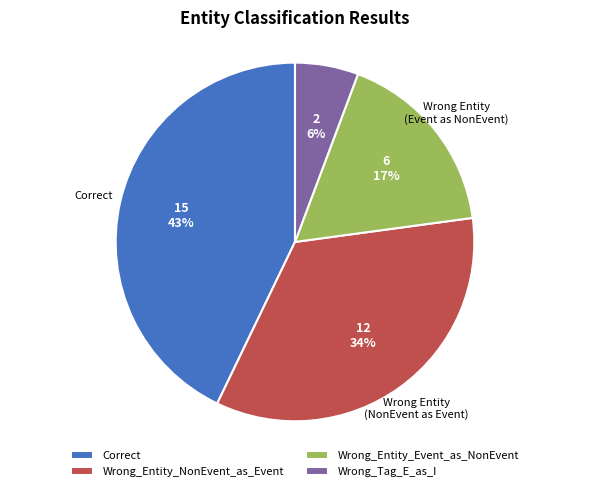

Is Wrong_Tag_E_as_I the majority of the pie?

No